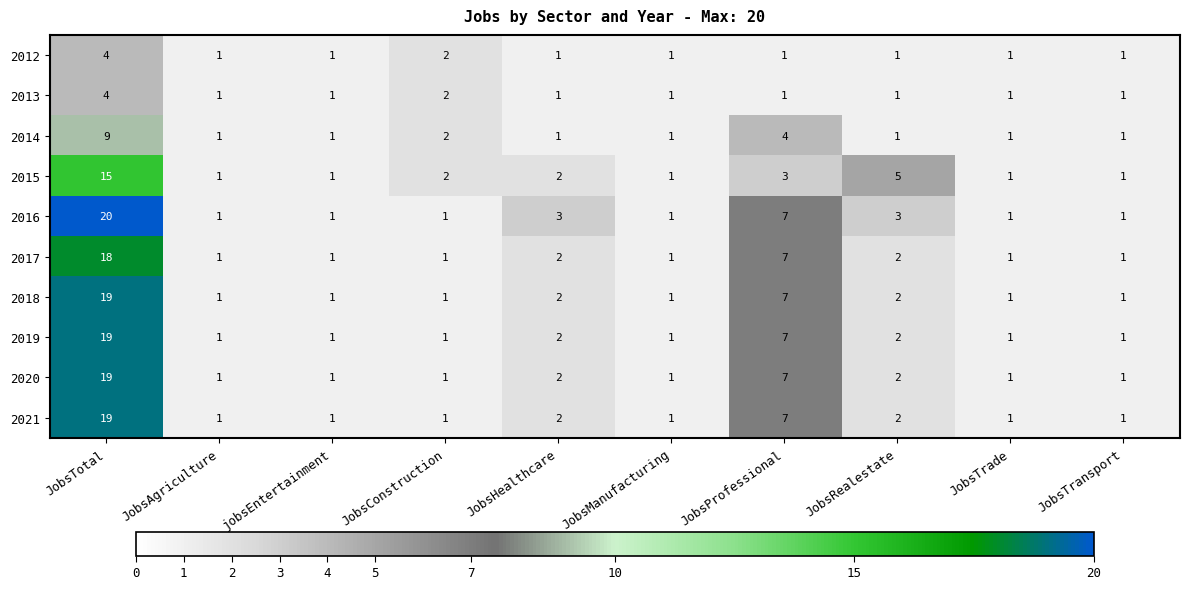

Where is 2016 nearest to the value 10?

JobsProfessional